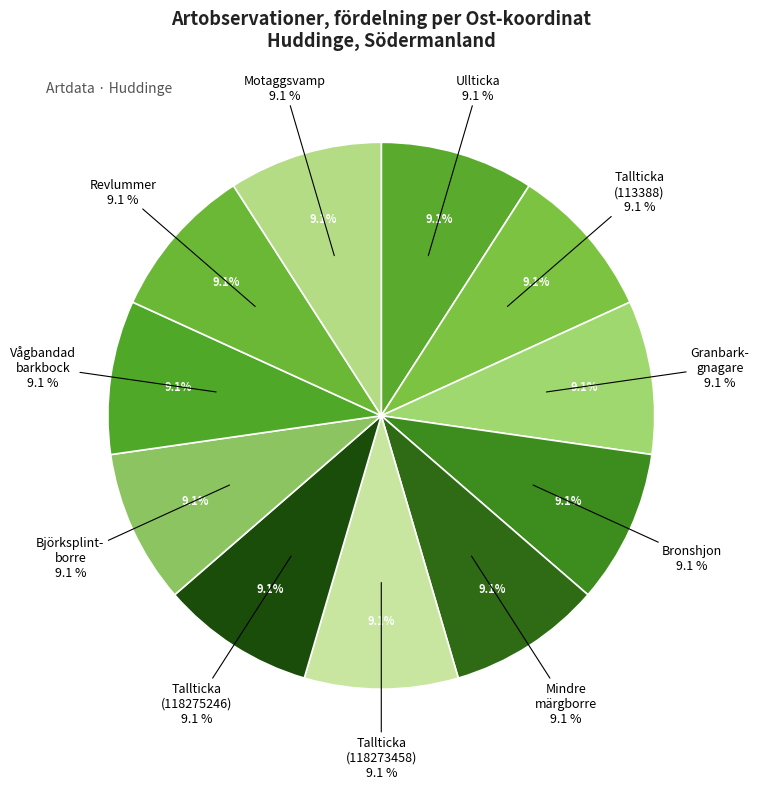

How many slices are in this pie chart?

11